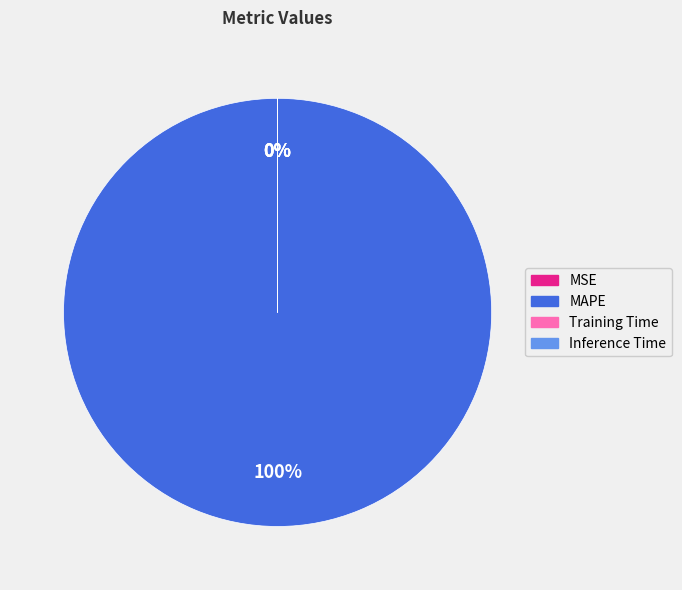

To the nearest percent, what is the difference between the Inference Time and MAPE slice percentages?

100%